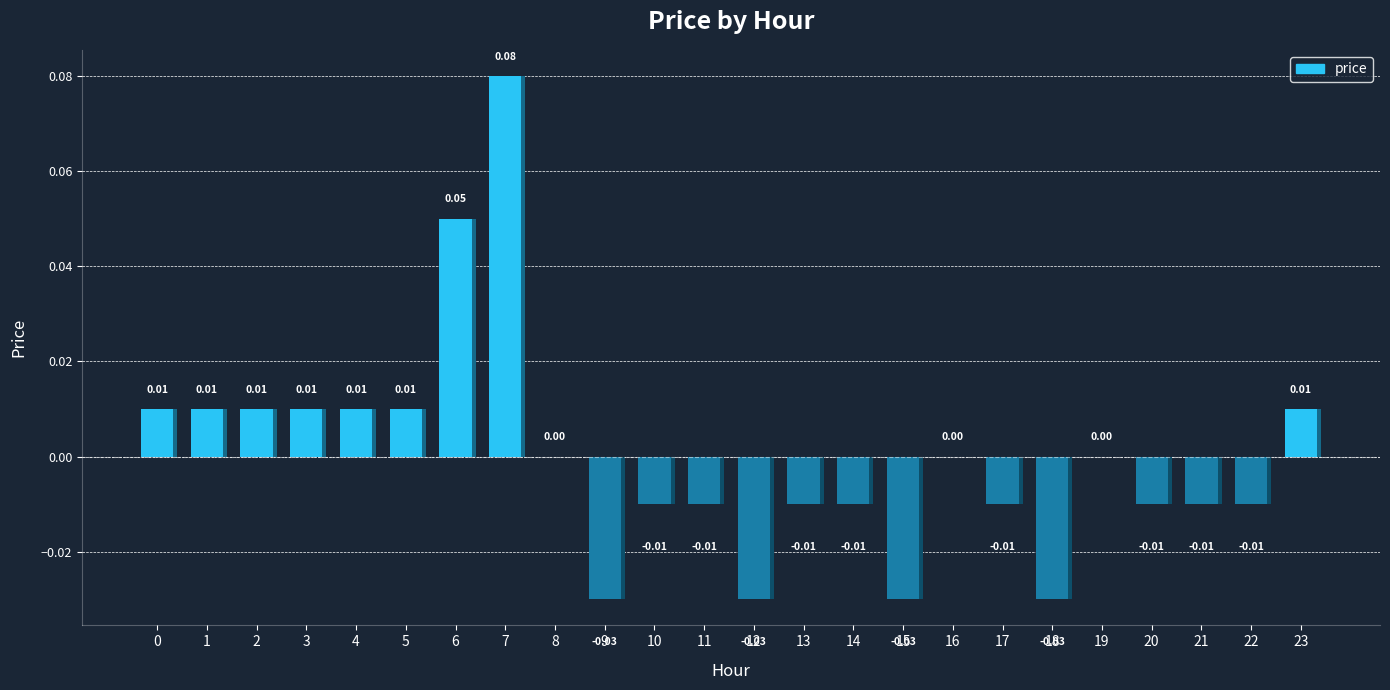

Where is the data nearest to the value 0?

8